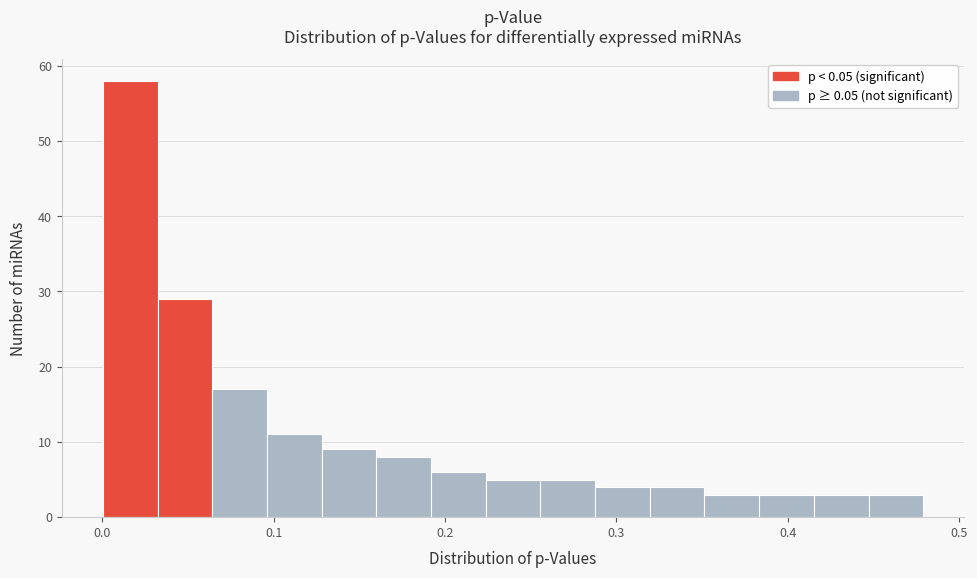

Read against the x-axis, roughly where is the centre of the tallest bar?

0.02